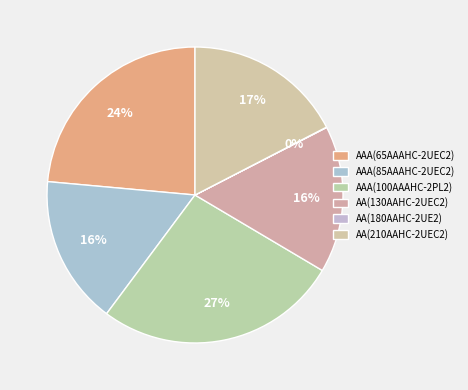

How much of the chart is everything except AA(130AAHC-2UEC2)?

83.9%